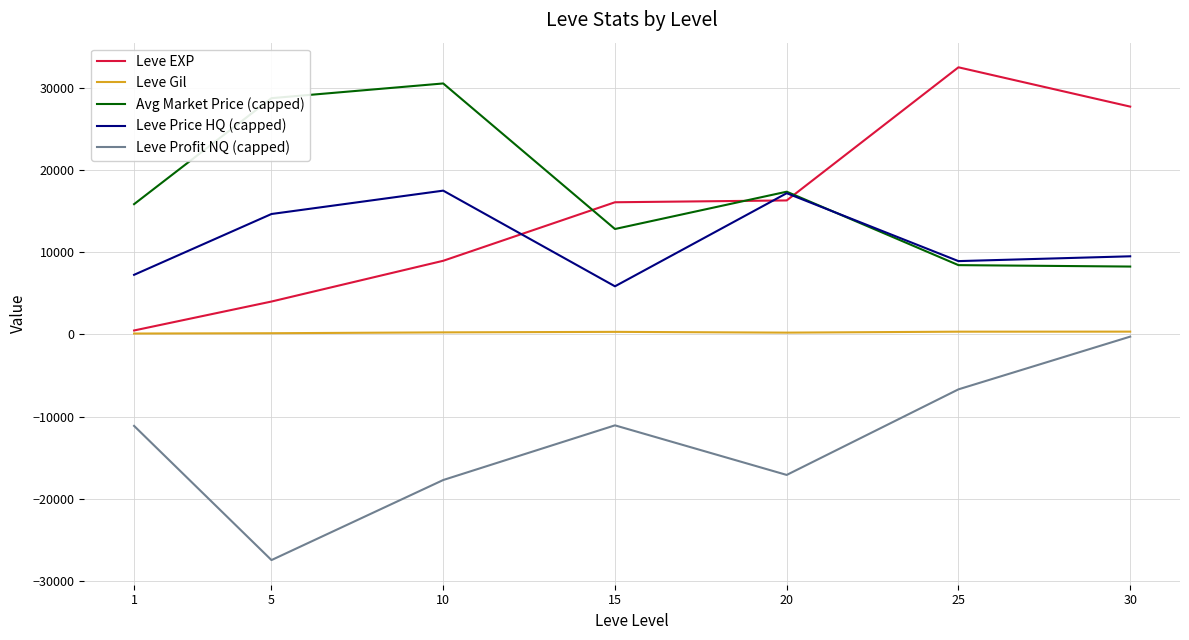

Which series has the largest range (max minus min)?

Leve EXP